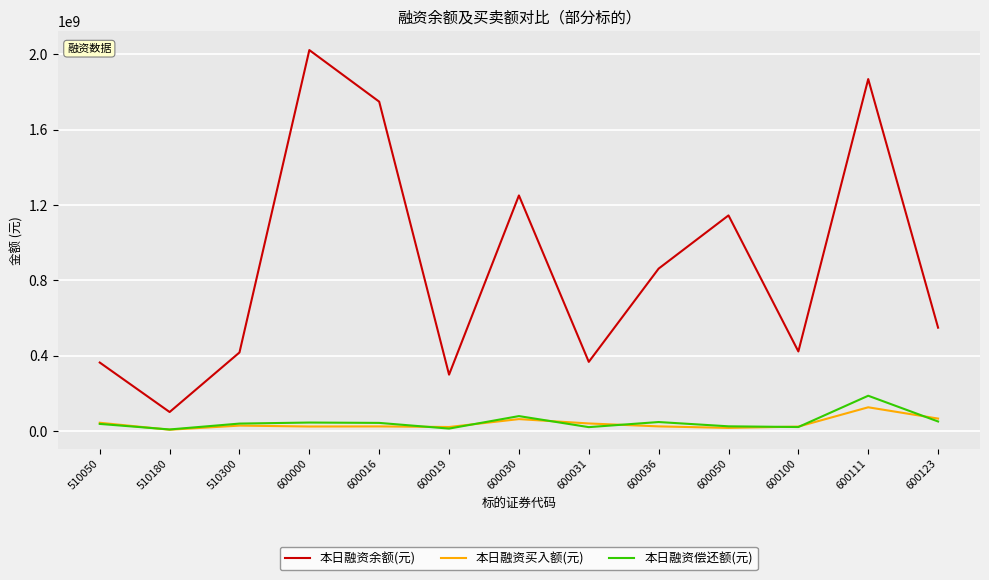

Is the value of 本日融资余额(元) at 600111 greater than the value of 本日融资偿还额(元) at 600016?

Yes